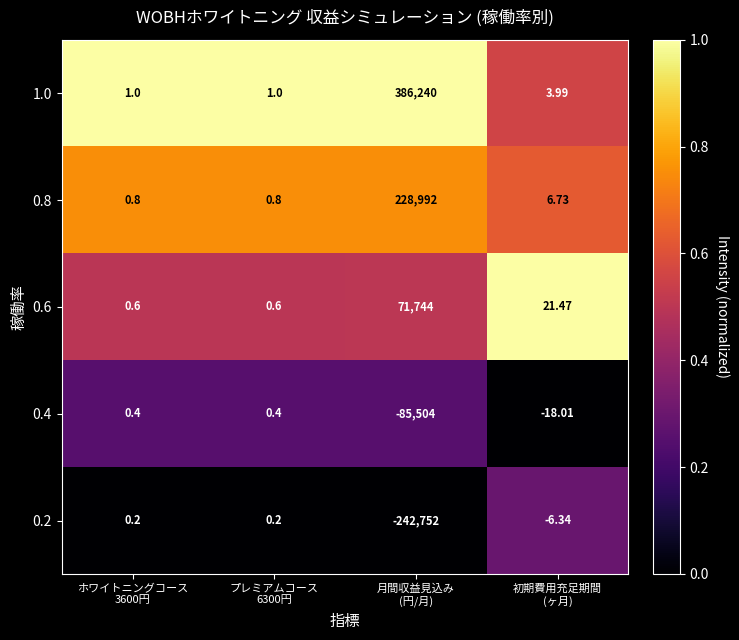

At how many categories does at least one series exceed 0?

4